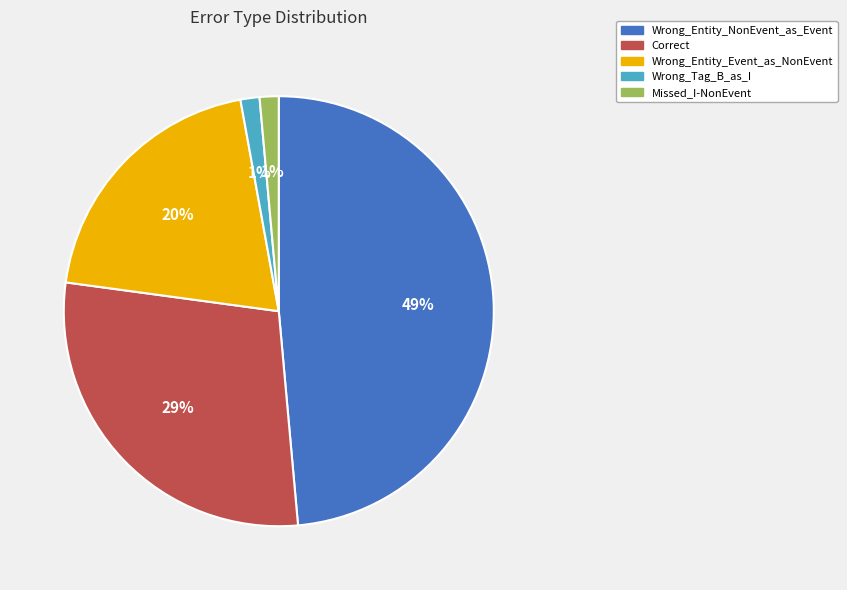

Between Wrong_Entity_NonEvent_as_Event and Wrong_Tag_B_as_I, which is larger?

Wrong_Entity_NonEvent_as_Event